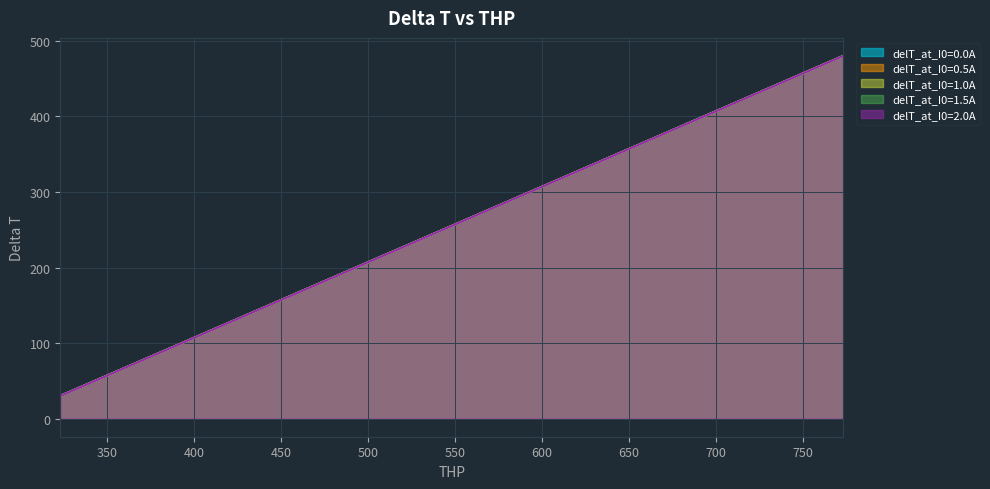

Which series has the largest total across all categories?

delT_at_I0=0.0A